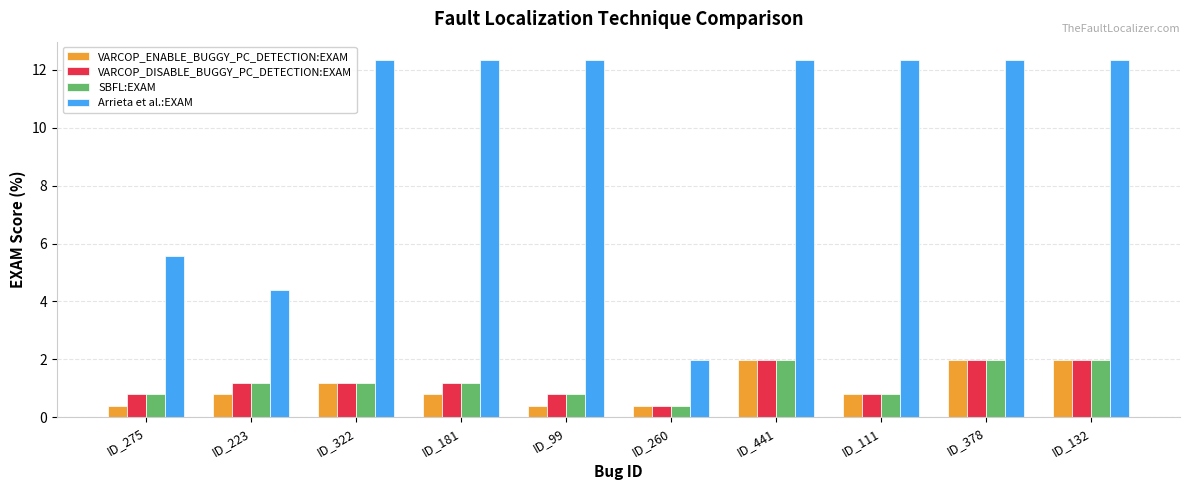

What is the label of the 1st bar from the left?

ID_275